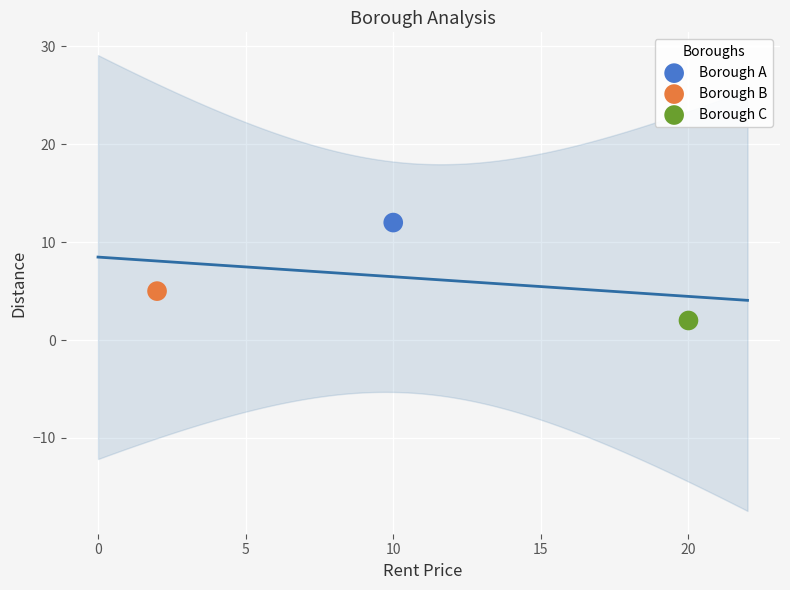

What are all the series names shown in the legend?

Borough A, Borough B, Borough C